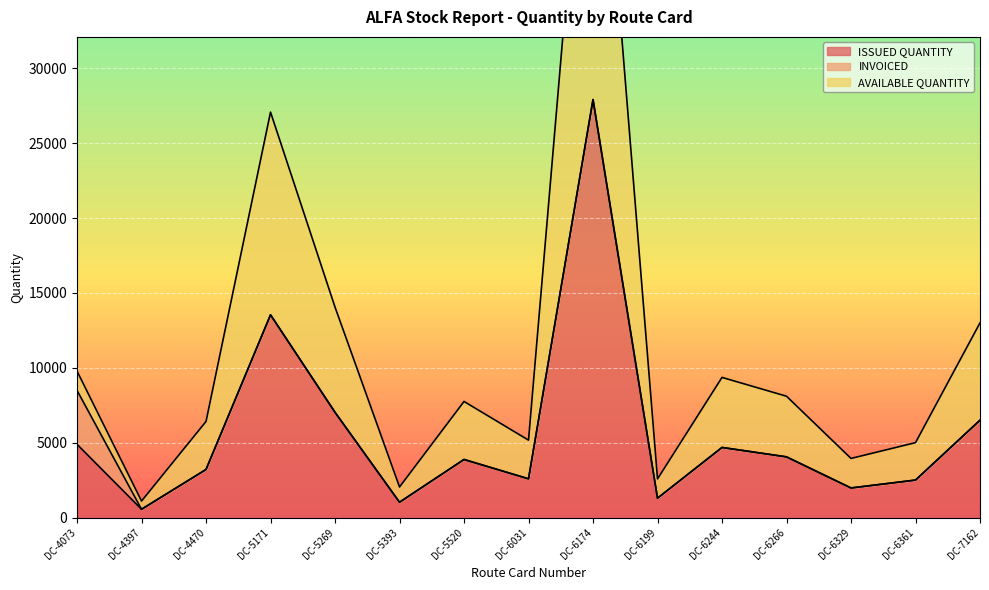

Where is AVAILABLE QUANTITY nearest to the value 28458?

DC-5171